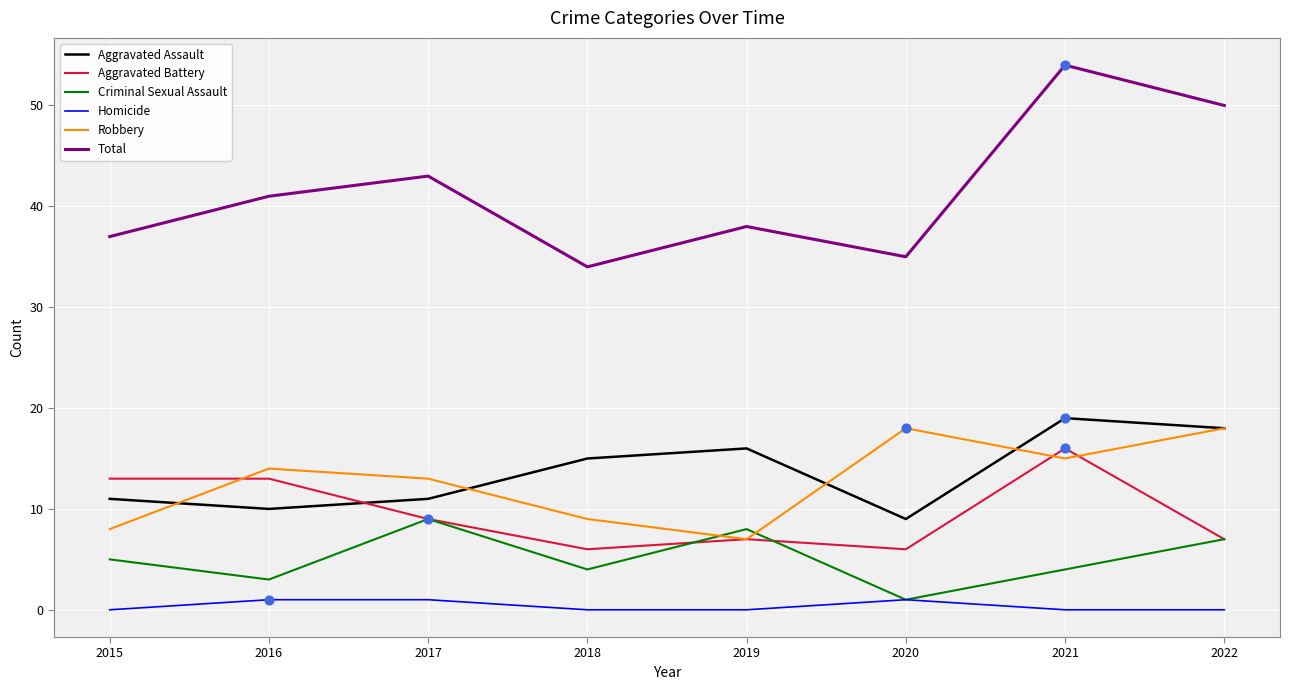

Which series has the largest total across all categories?

Total